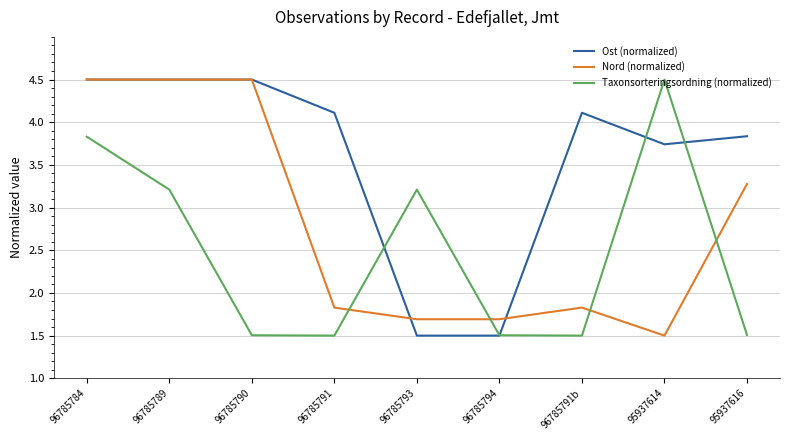

List the series in order of their overall mean, highest first.

Ost (normalized), Nord (normalized), Taxonsorteringsordning (normalized)